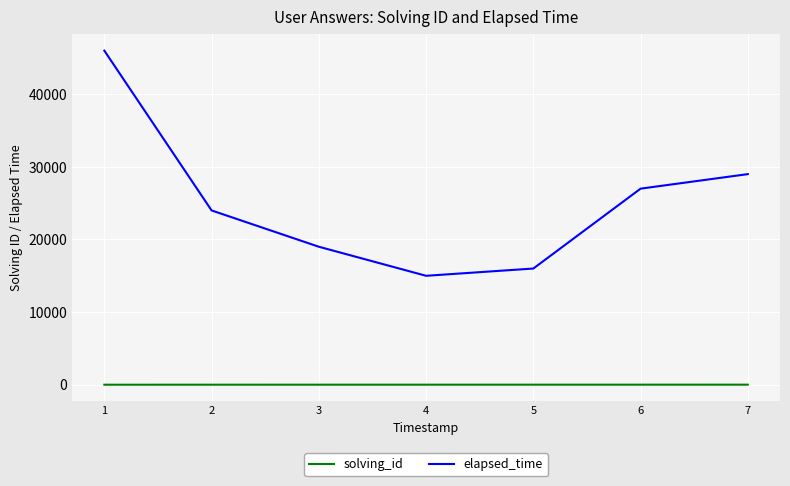

What is the difference between the maximum and second lowest values in the elapsed_time series?

30000